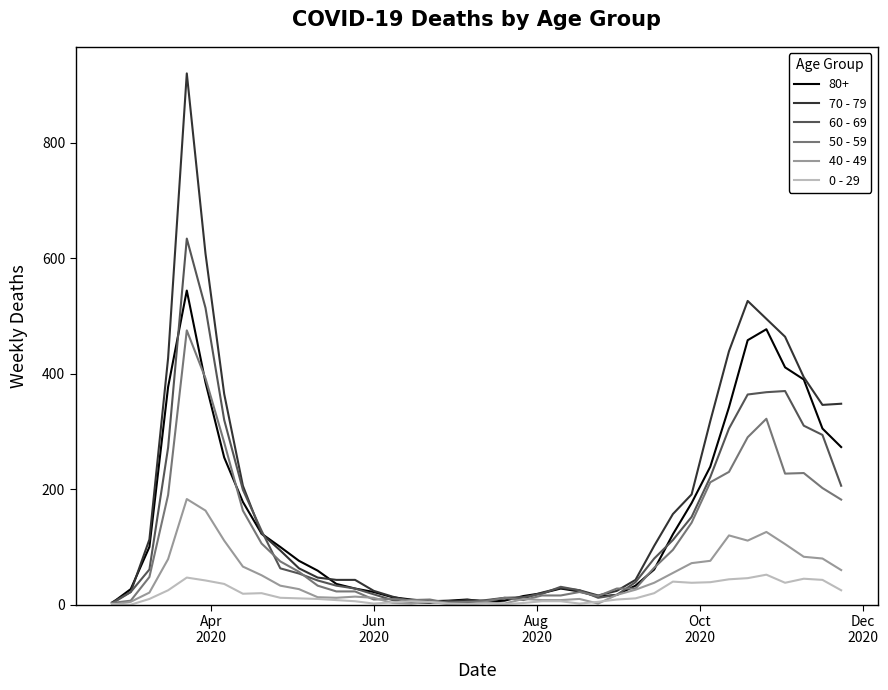

What is the maximum value shown in the chart?

920